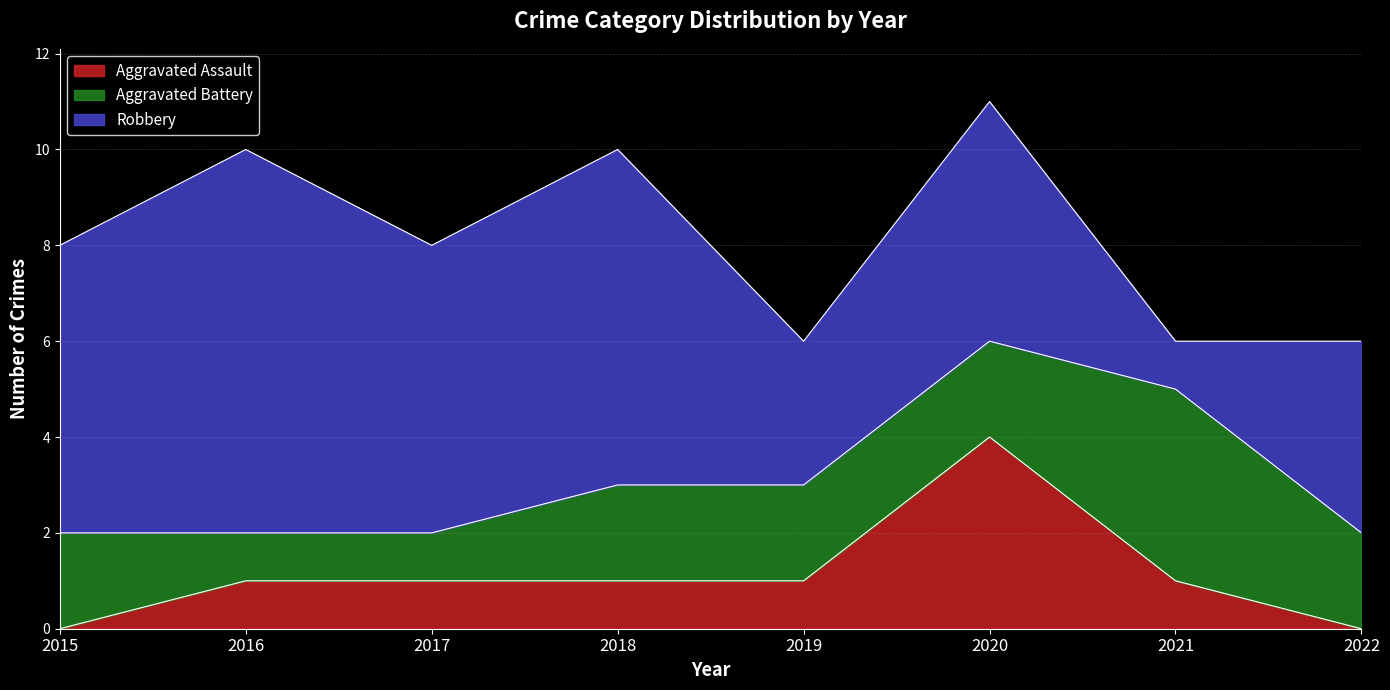

At 2018, list the series in order from smallest to largest.

Aggravated Assault, Aggravated Battery, Robbery